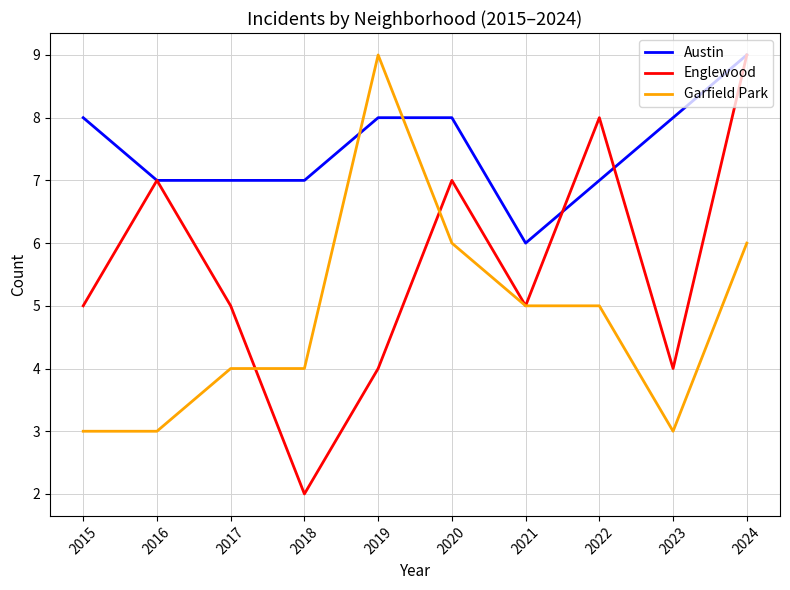

What are all the series names shown in the legend?

Austin, Englewood, Garfield Park